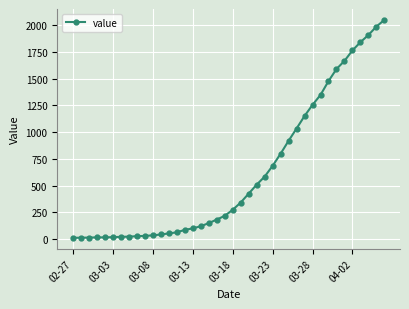

What is the difference between the maximum and second lowest values?

2035